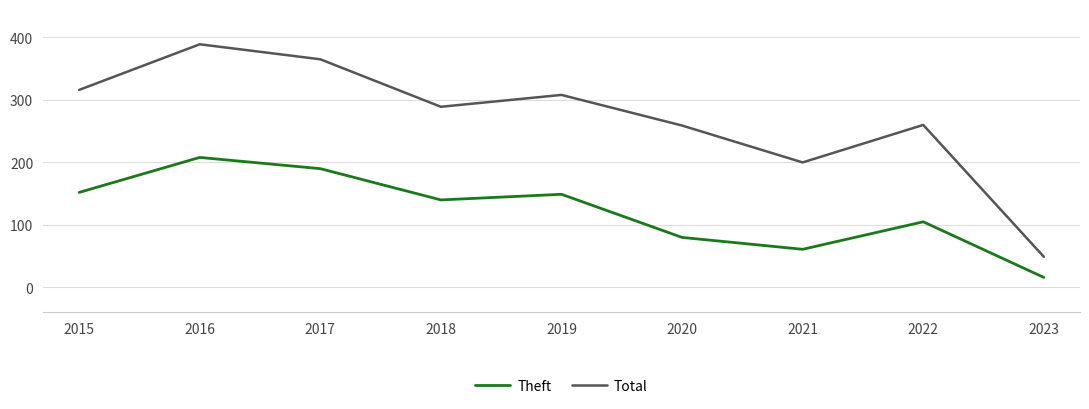

How many interior local peaks does the Total series have?

3